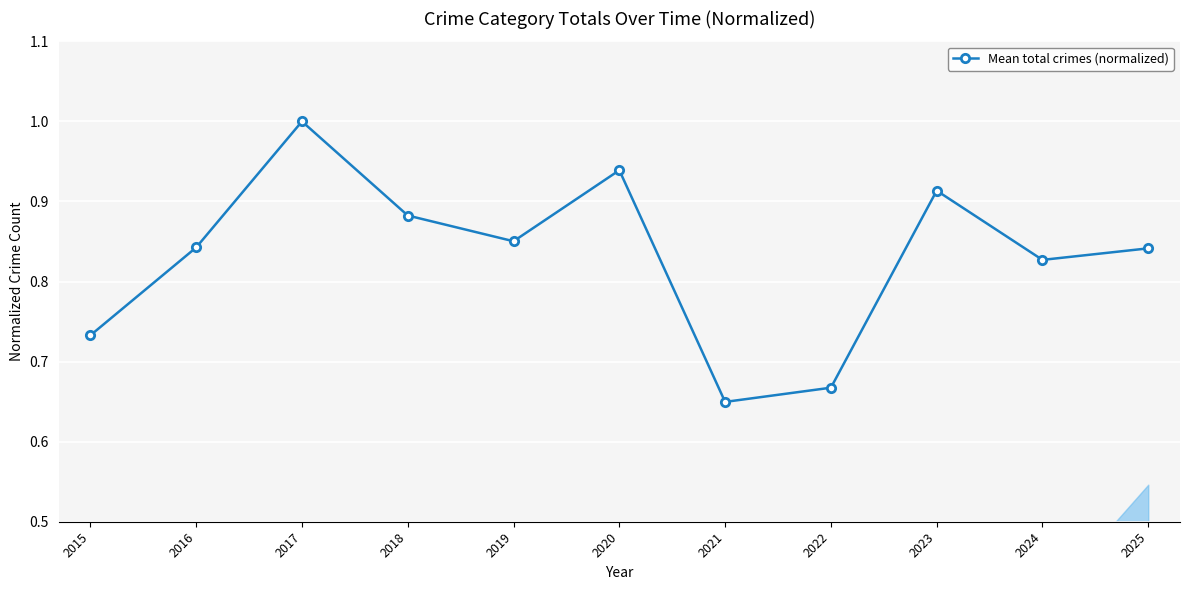

Which category has the lowest value across all series?

2021